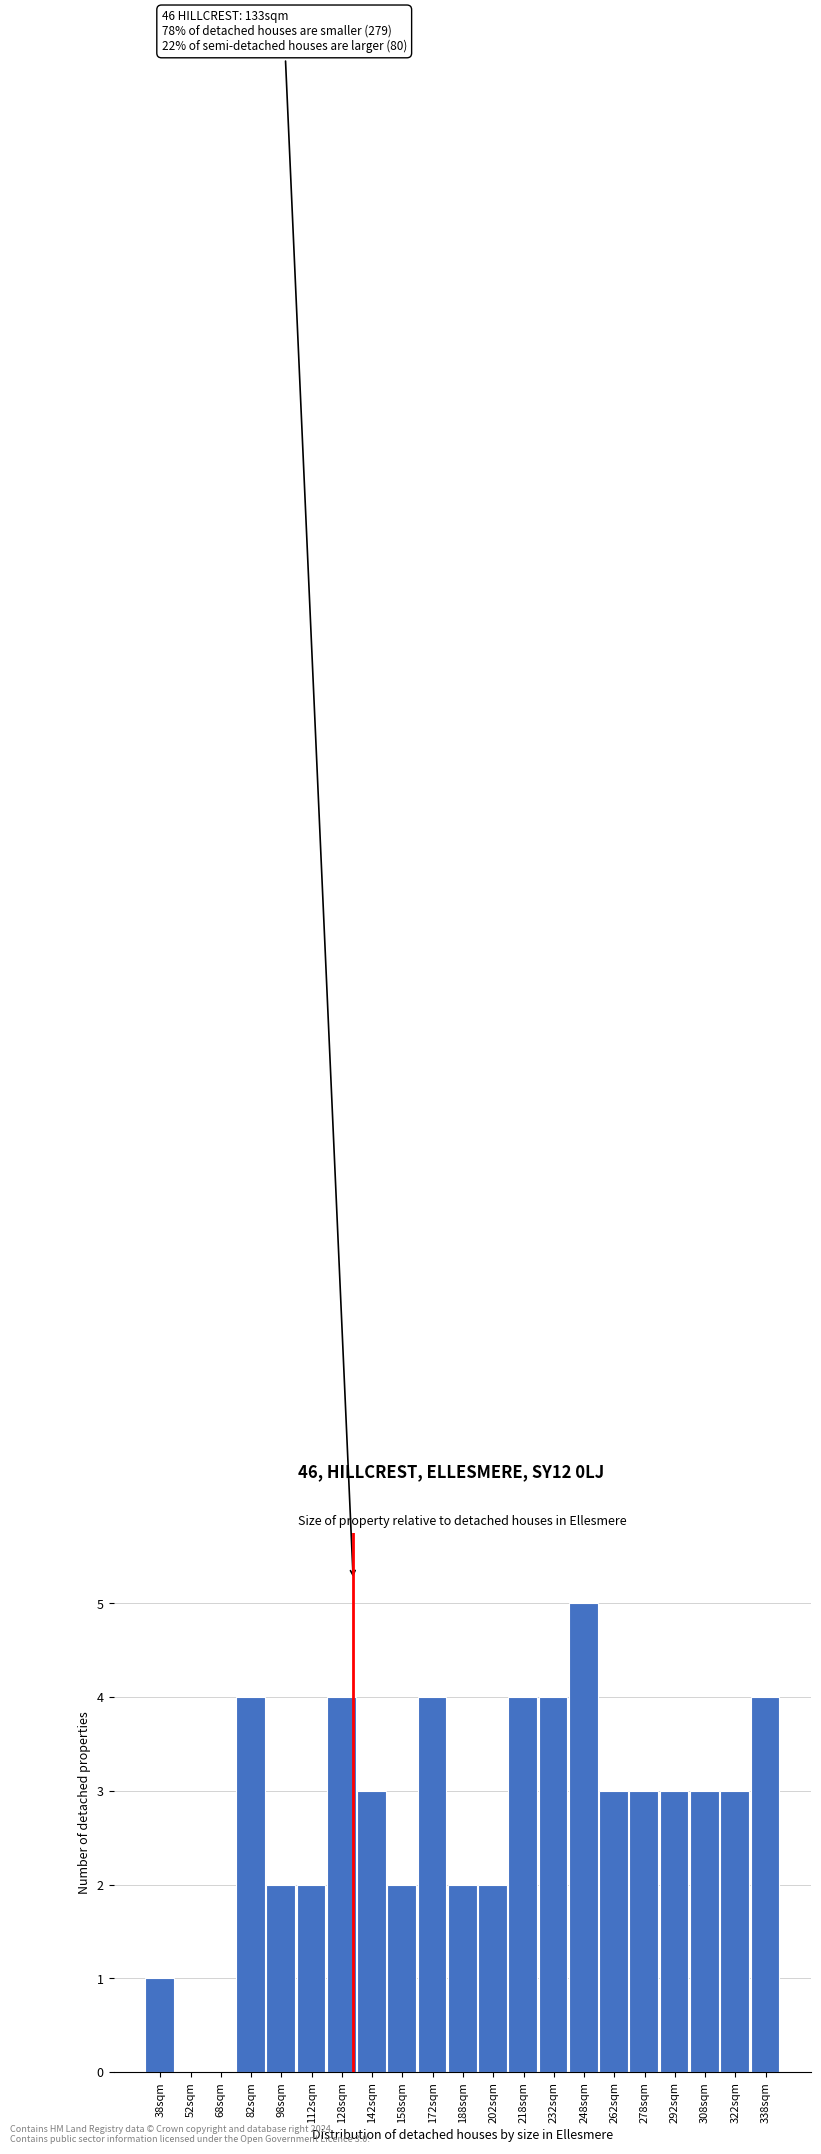

Reading left to right, transcribe all the data shown in this chart.

38sqm=1	52sqm=0	68sqm=0	82sqm=4	98sqm=2	112sqm=2	128sqm=4	142sqm=3	158sqm=2	172sqm=4	188sqm=2	202sqm=2	218sqm=4	232sqm=4	248sqm=5	262sqm=3	278sqm=3	292sqm=3	308sqm=3	322sqm=3	338sqm=4